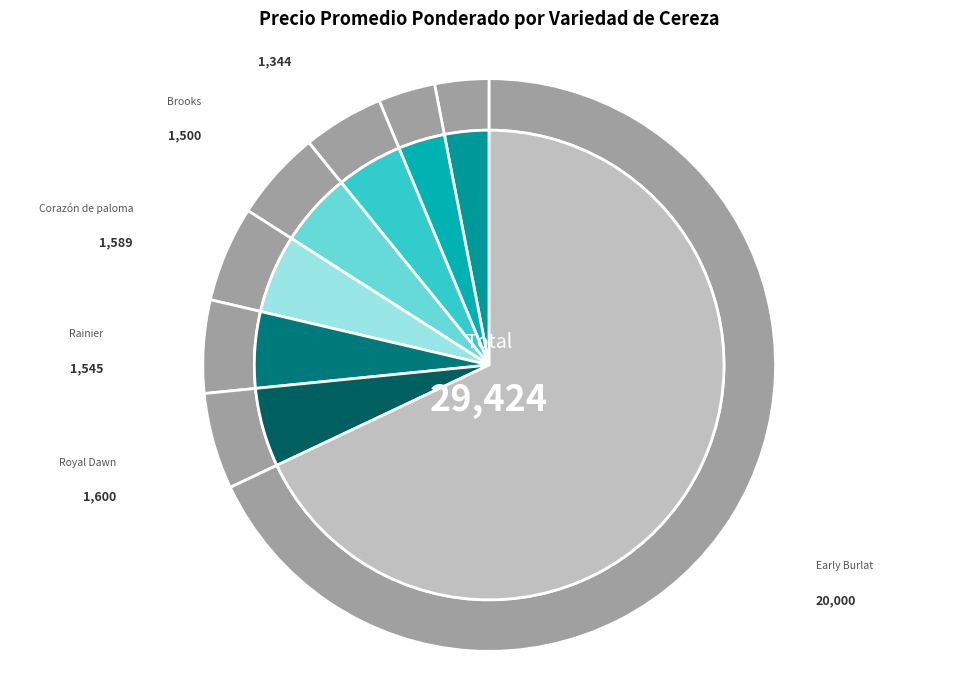

What is the smallest slice in the pie chart?

Bing